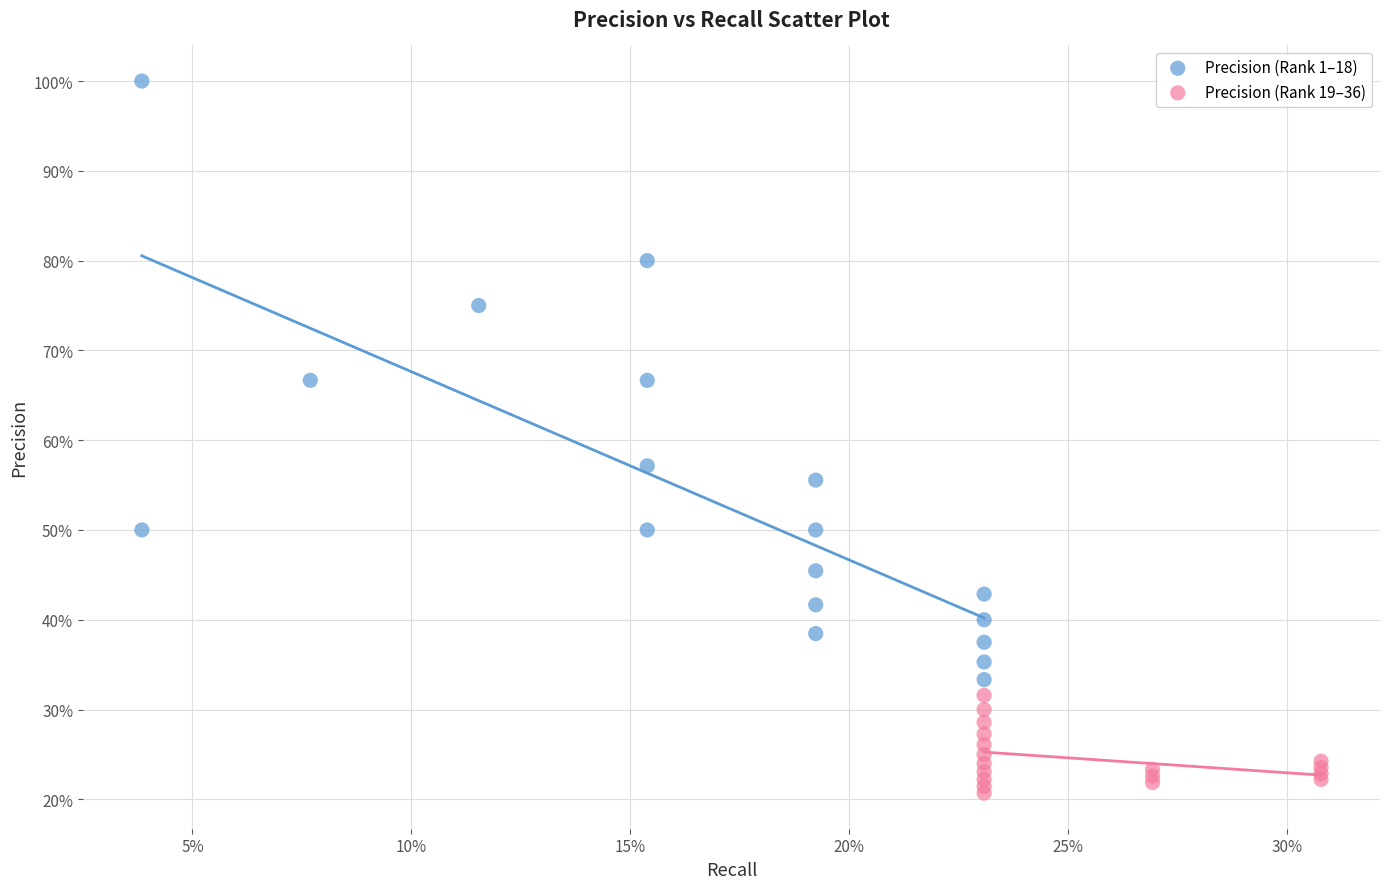

Which series contains the lowest Y value?

Precision (Rank 19–36)